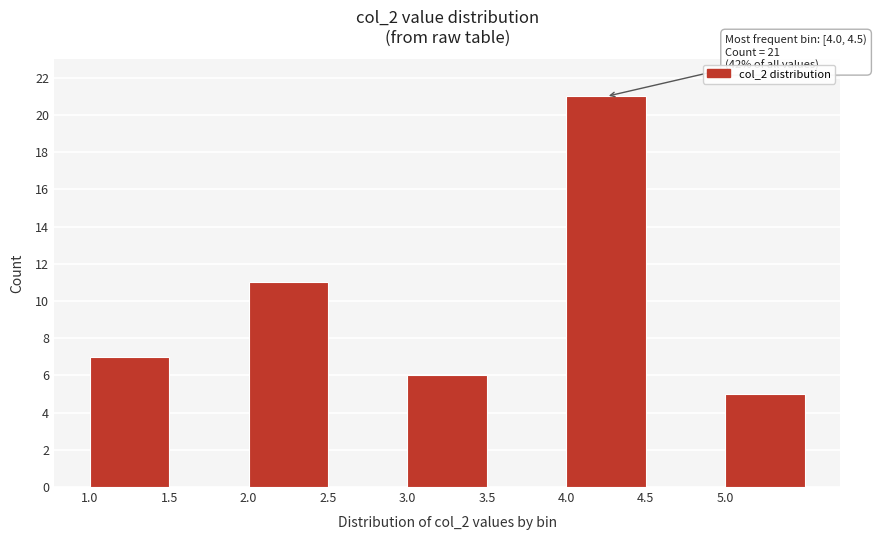

Which range on the x-axis has the tallest bar?

4.0 to 4.5